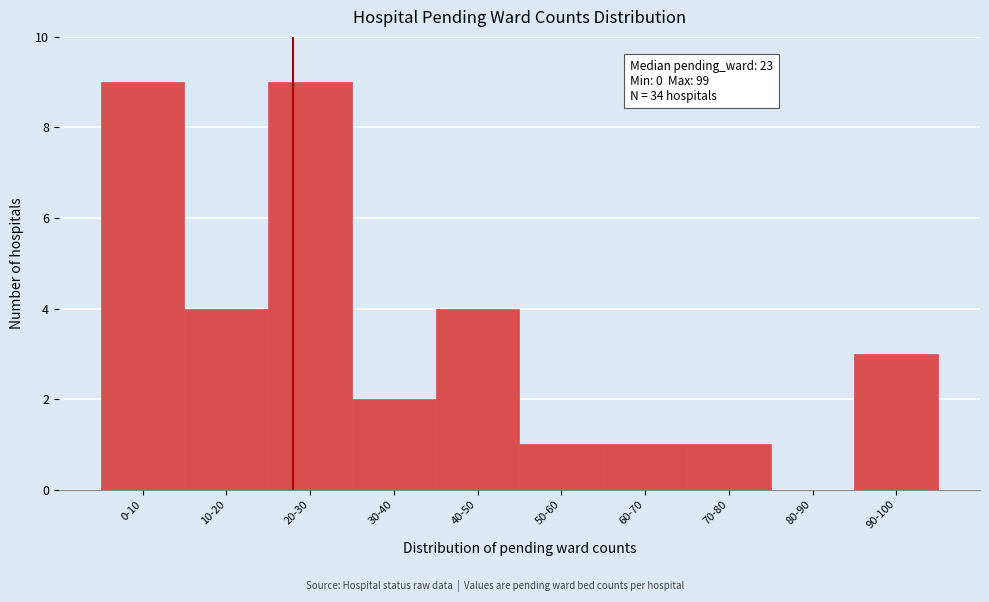

Reading left to right, transcribe all the data shown in this chart.

0-10=9	10-20=4	20-30=9	30-40=2	40-50=4	50-60=1	60-70=1	70-80=1	80-90=0	90-100=3